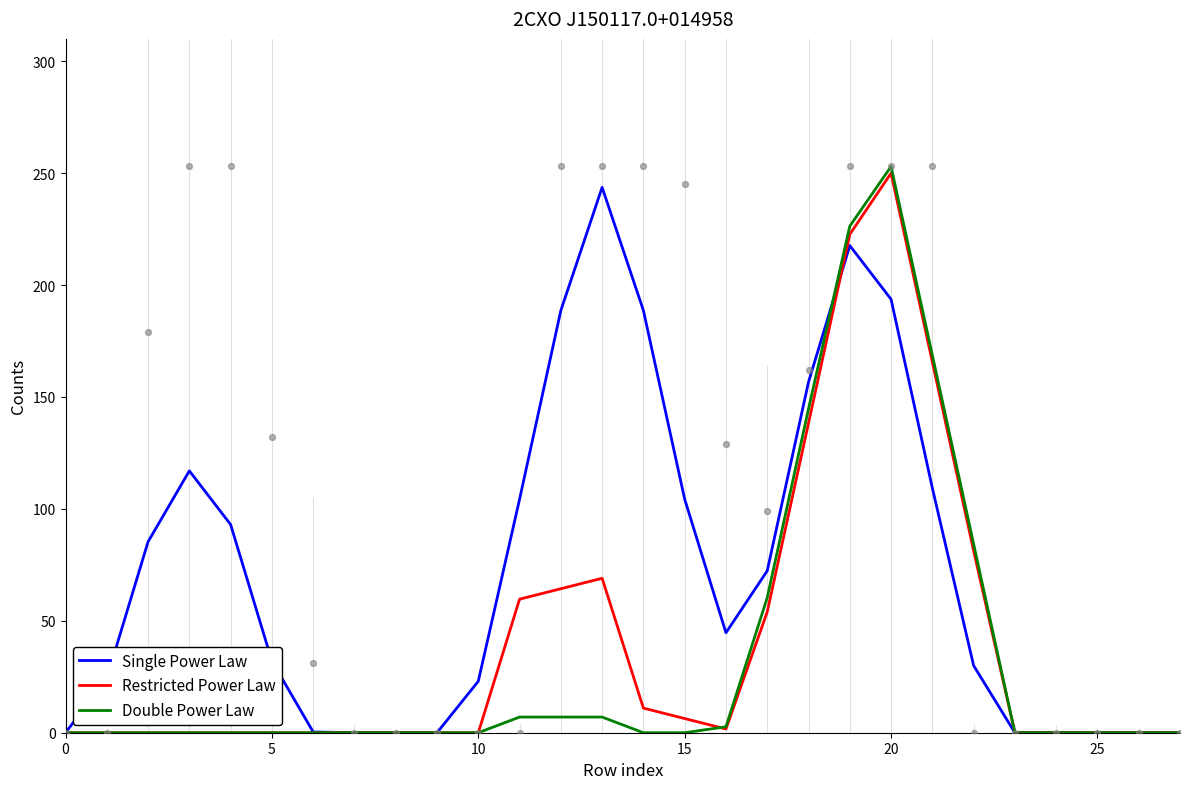

Which series has the widest spread of Y values?

Double Power Law